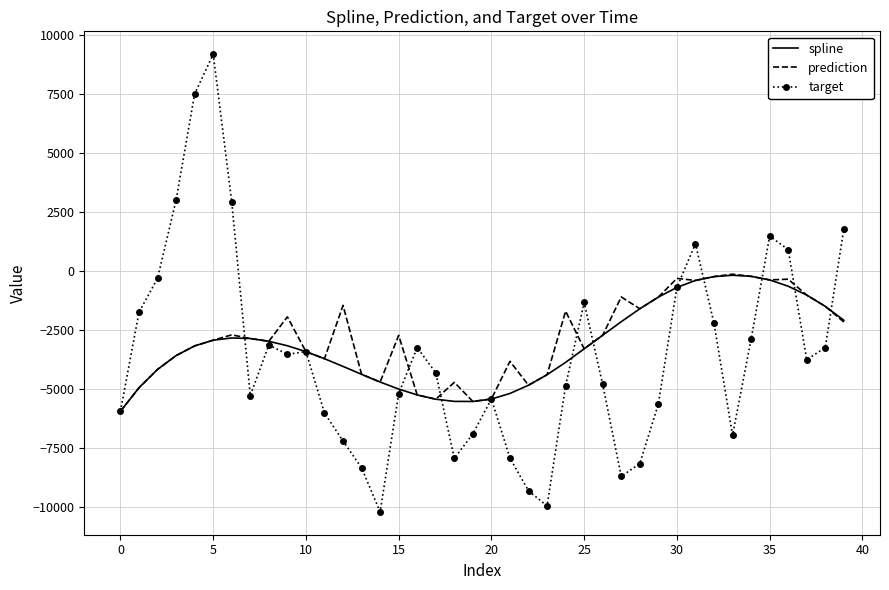

Which series has the largest range (max minus min)?

target